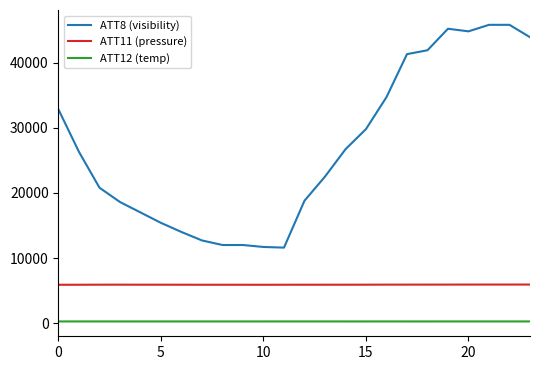

List the series in order of their overall mean, highest first.

ATT8 (visibility), ATT11 (pressure), ATT12 (temp)